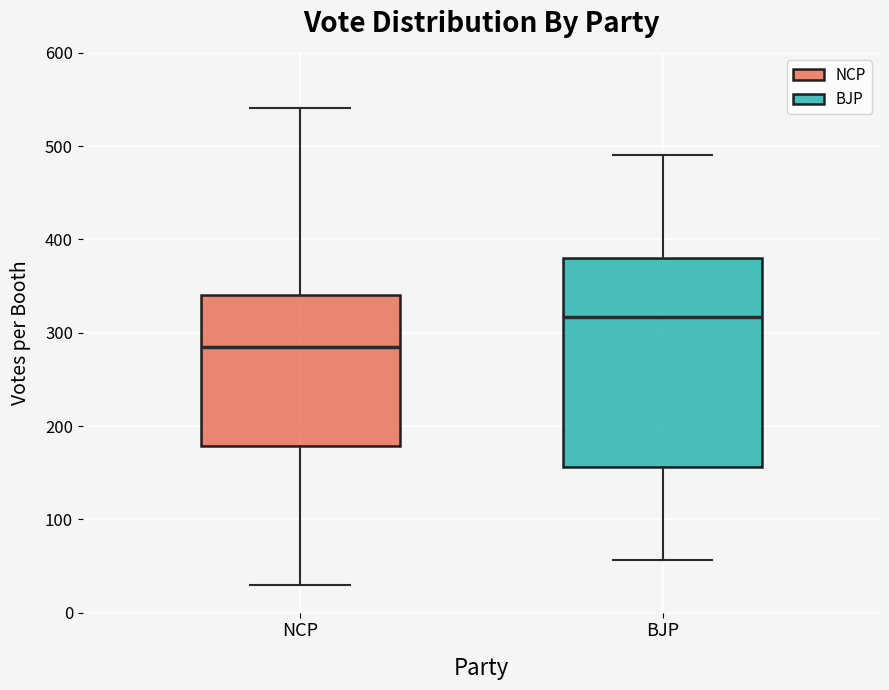

Where does the median line of the box for NCP sit on the y-axis? The values are not printed on the chart, so give them approximately, as read against the axis.

280